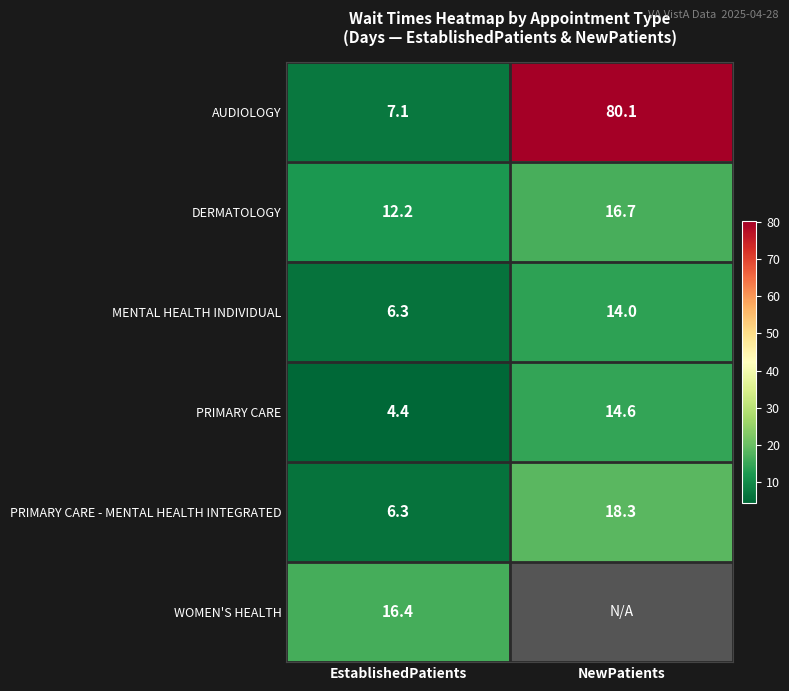

How many categories are shown in the chart?

2